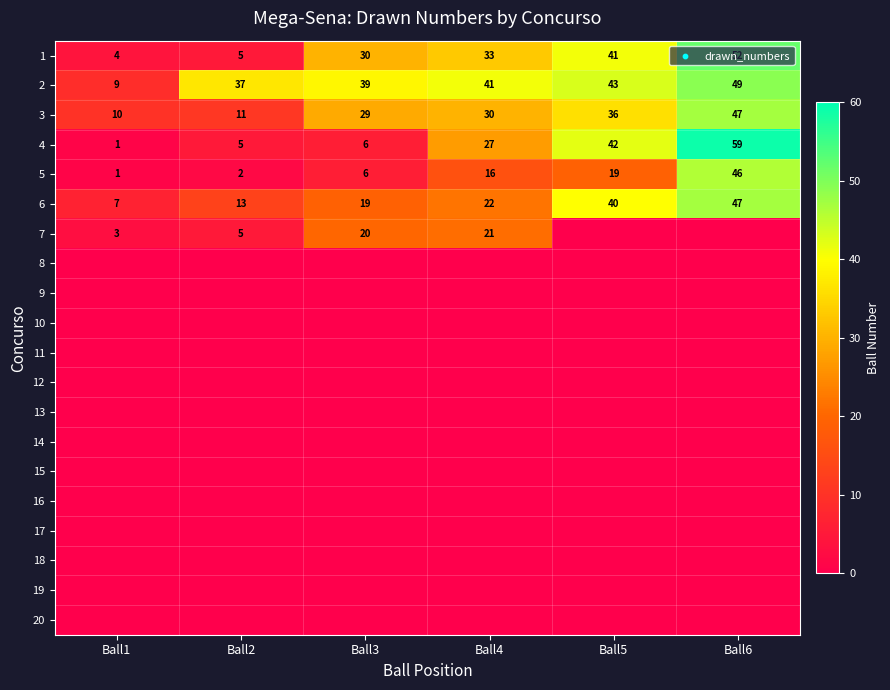

What is the sum of the 1 values at Ball6 and Ball2?

57